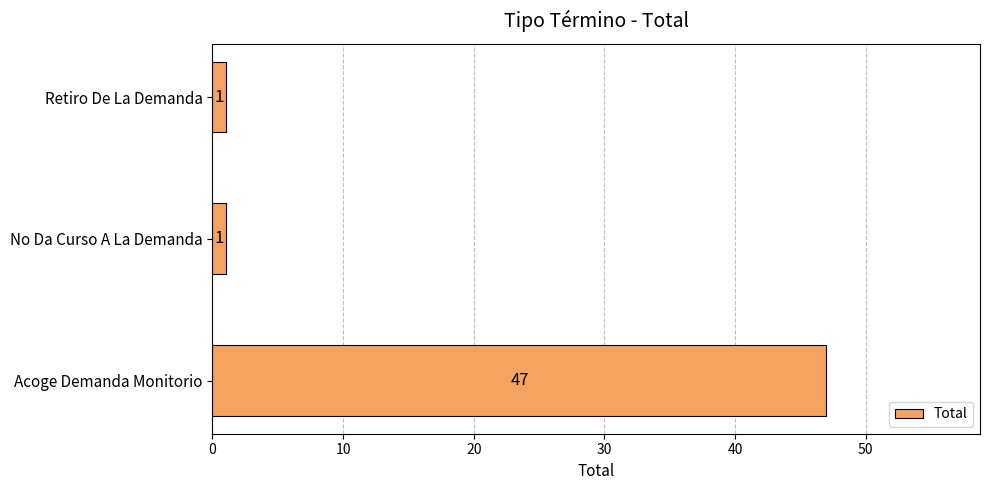

Reading bottom to top, extract all data points from this chart.

47	1	1